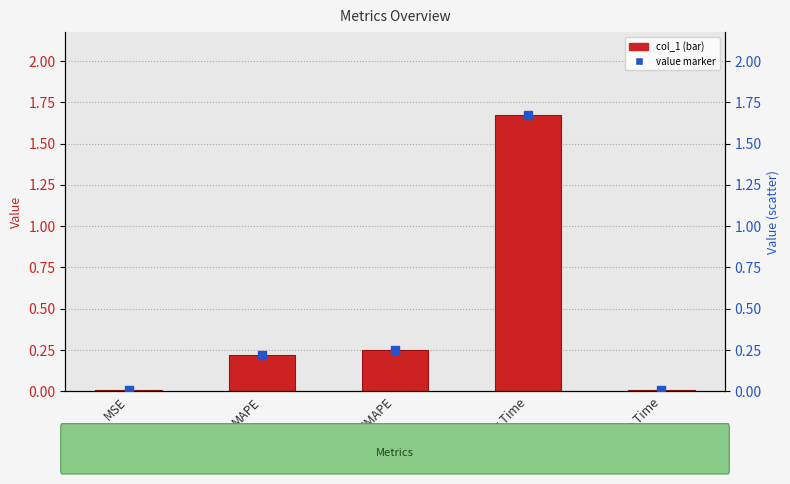

Which series has the largest total across all categories?

col_1